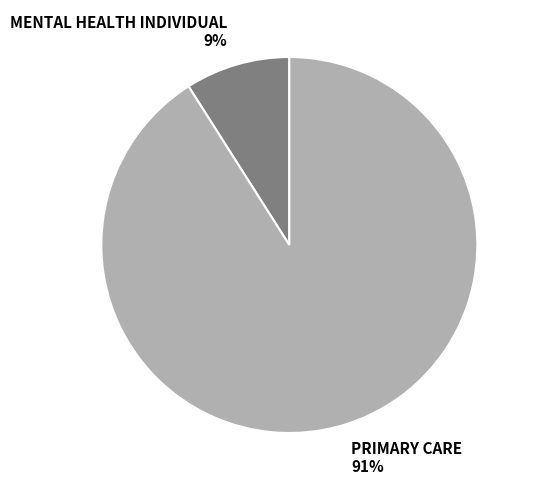

Rank the categories by value from highest to lowest.

PRIMARY CARE, MENTAL HEALTH INDIVIDUAL